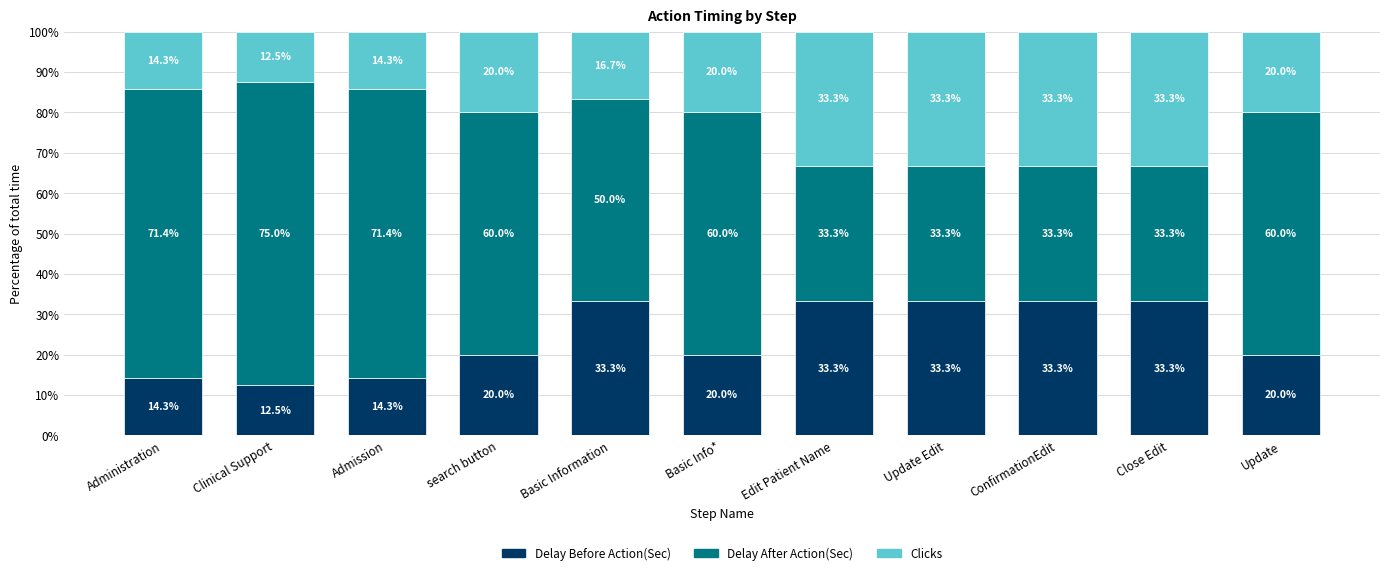

True or false: Delay Before Action(Sec) has a value of 4.6 at search button.

False